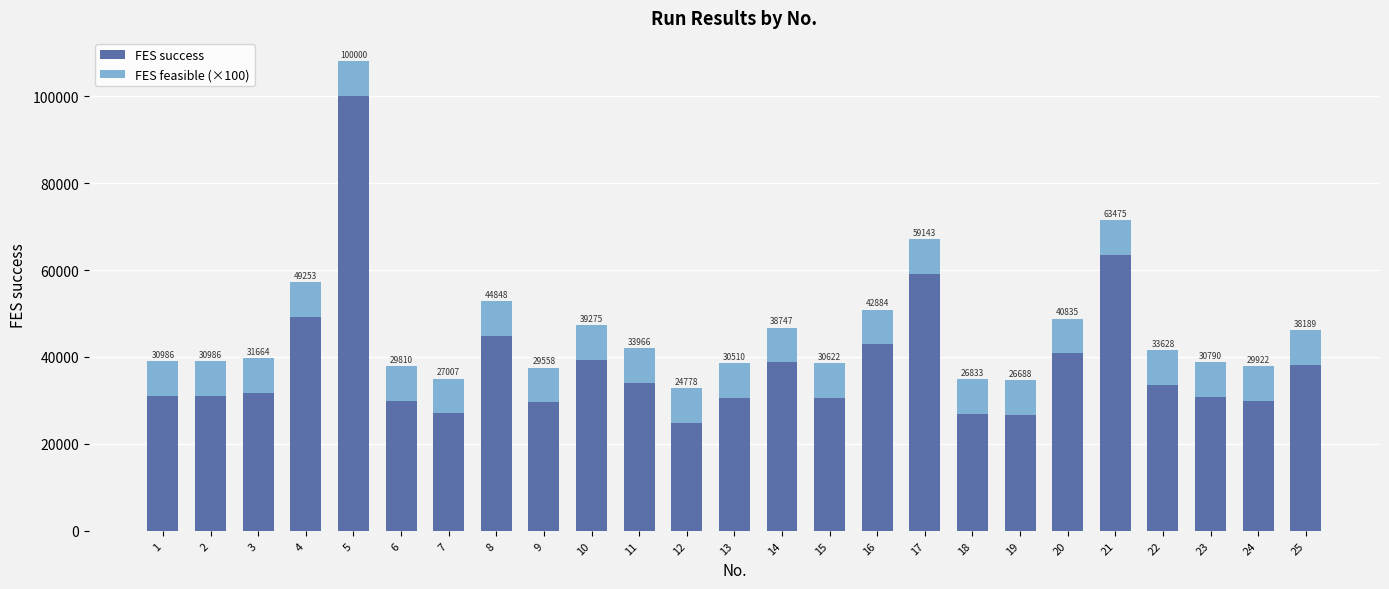

At which category is the sum across all series the highest?

5